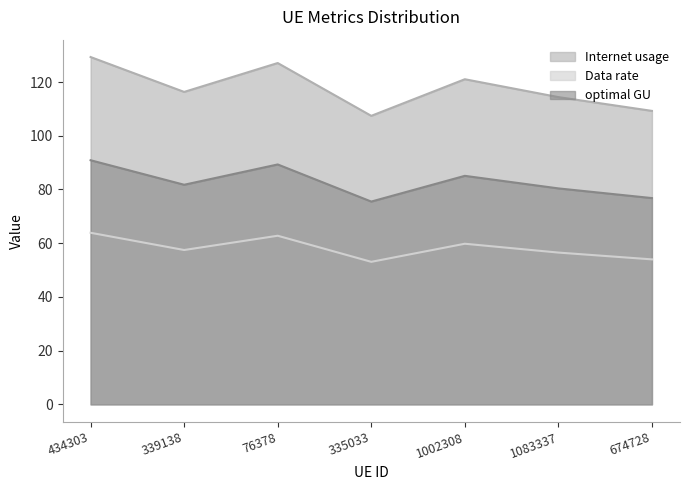

The value of Internet usage at 335033 is 107.4. True or false?

True